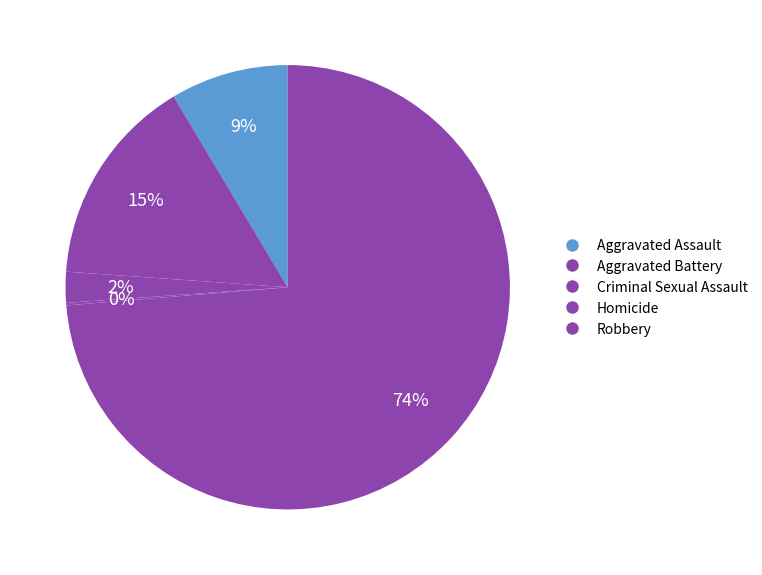

To the nearest percent, what is the combined percentage of Homicide and Aggravated Battery?

15%